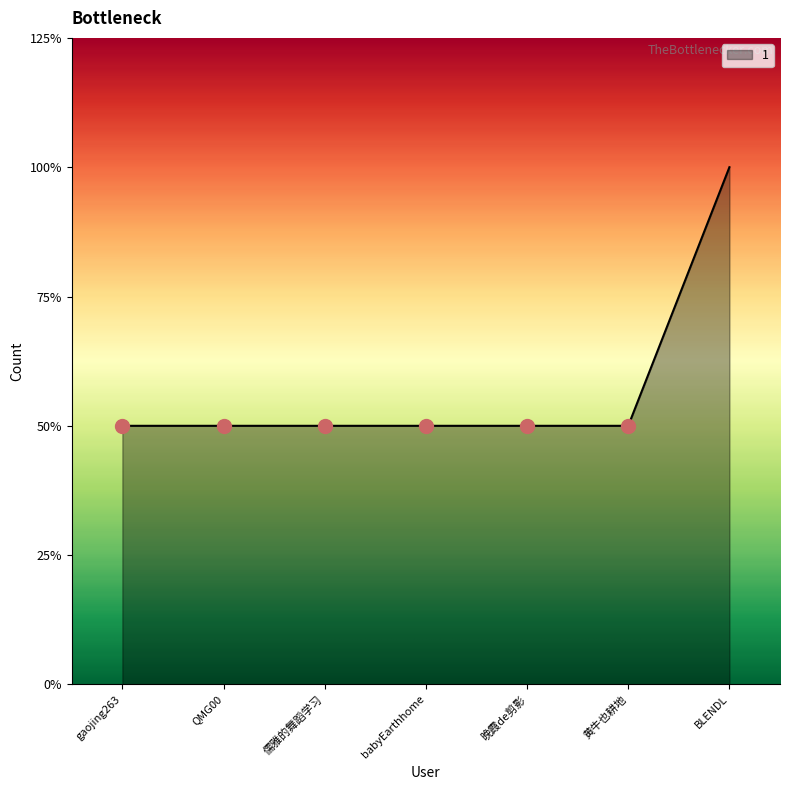

Rank the categories by value from highest to lowest.

BLENDL, gaojing263, QMG00, 儒雅的舞蹈学习, babyEarthhome, 晚霞de剪影, 黄牛也耕地